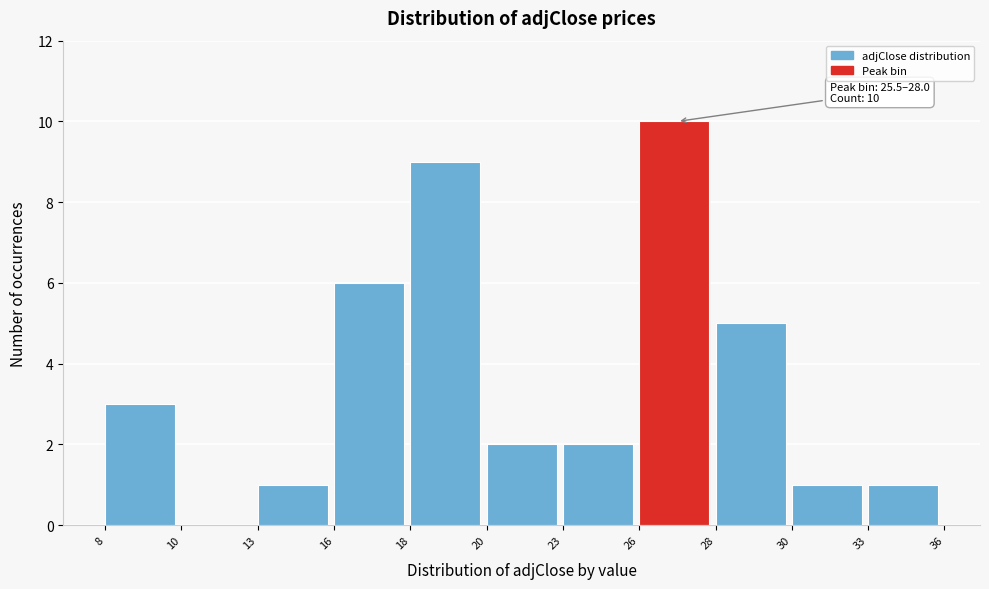

Reading right to left, list all the values displayed in this chart.

33=1	30=1	28=5	26=10	23=2	20=2	18=9	16=6	13=1	10=0	8=3